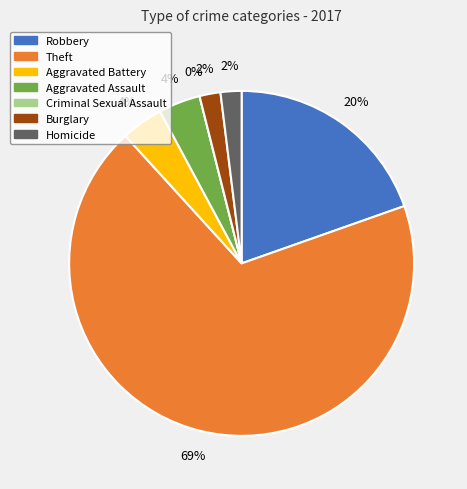

What is the smallest slice in the pie chart?

Criminal Sexual Assault